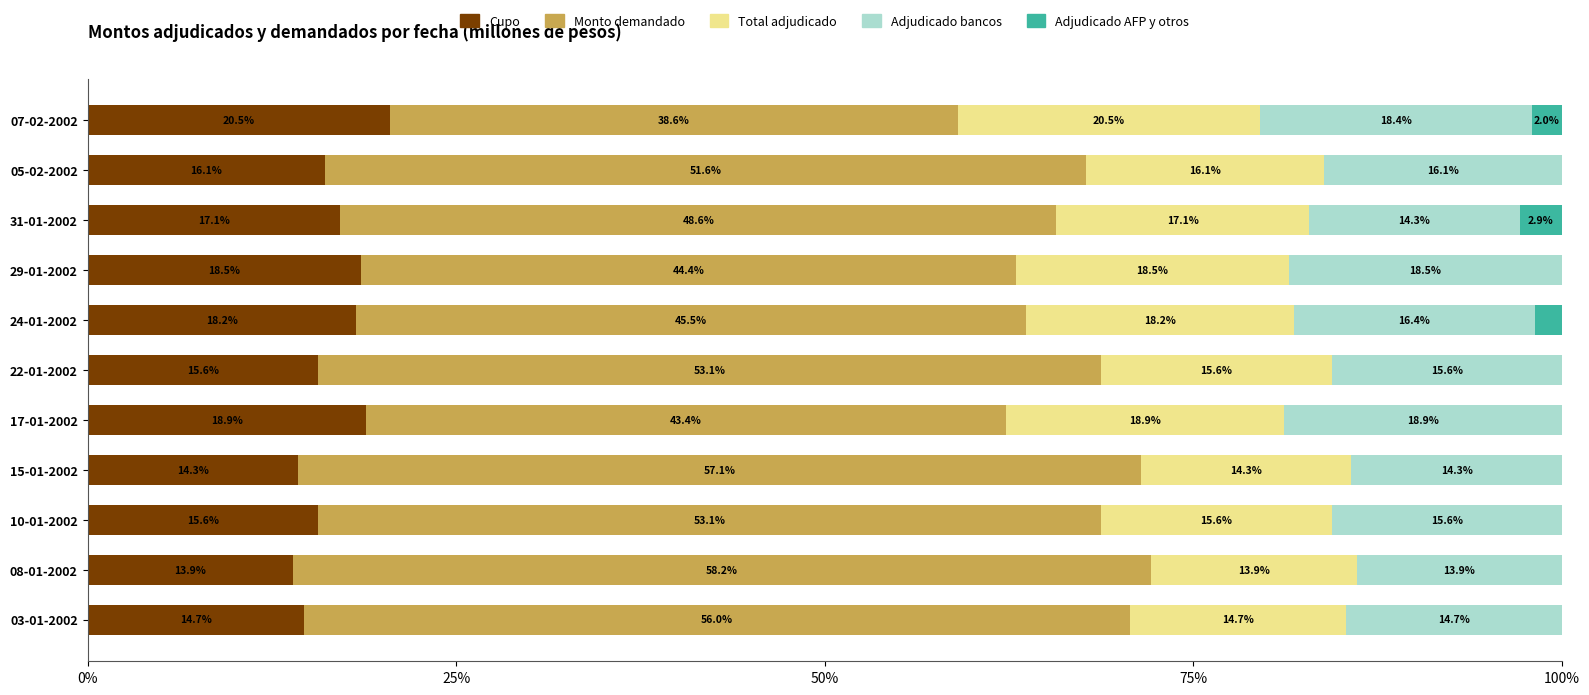

Which category has the highest value in the Cupo series?

07-02-2002